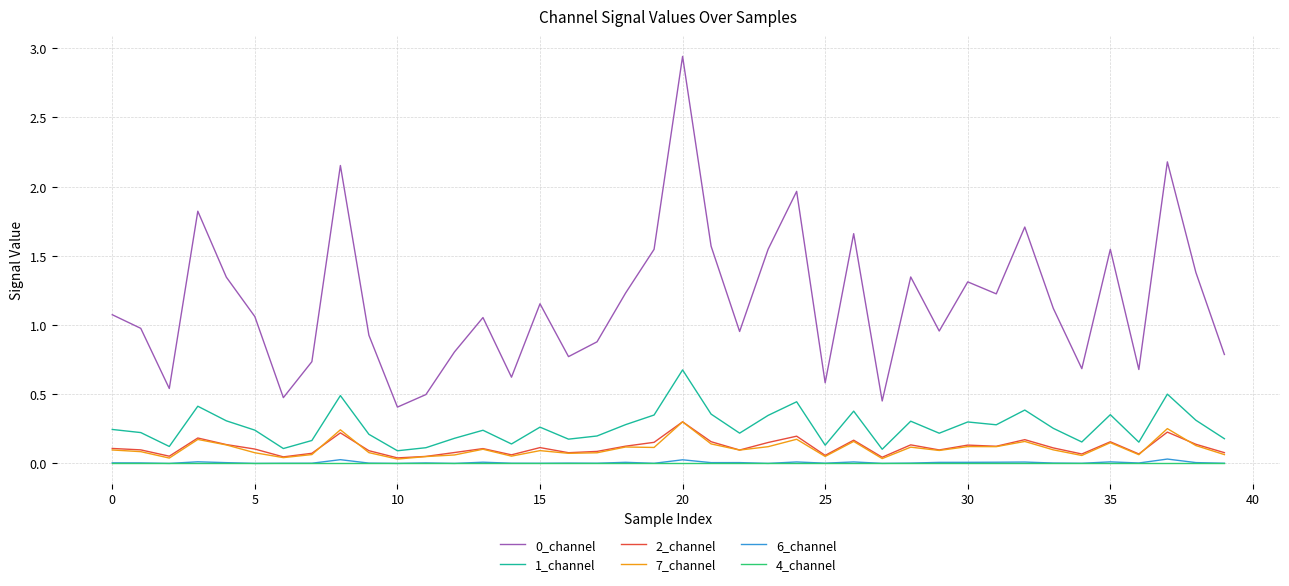

True or false: 0_channel and 4_channel intersect in this chart.

False